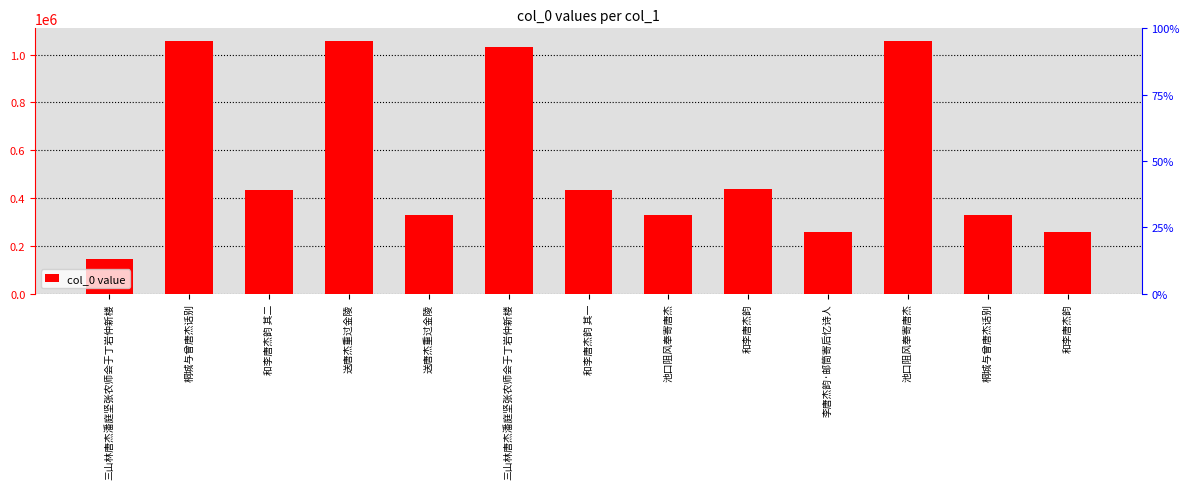

At which label does the data first exceed 435182?

桐城与曾唐杰话别